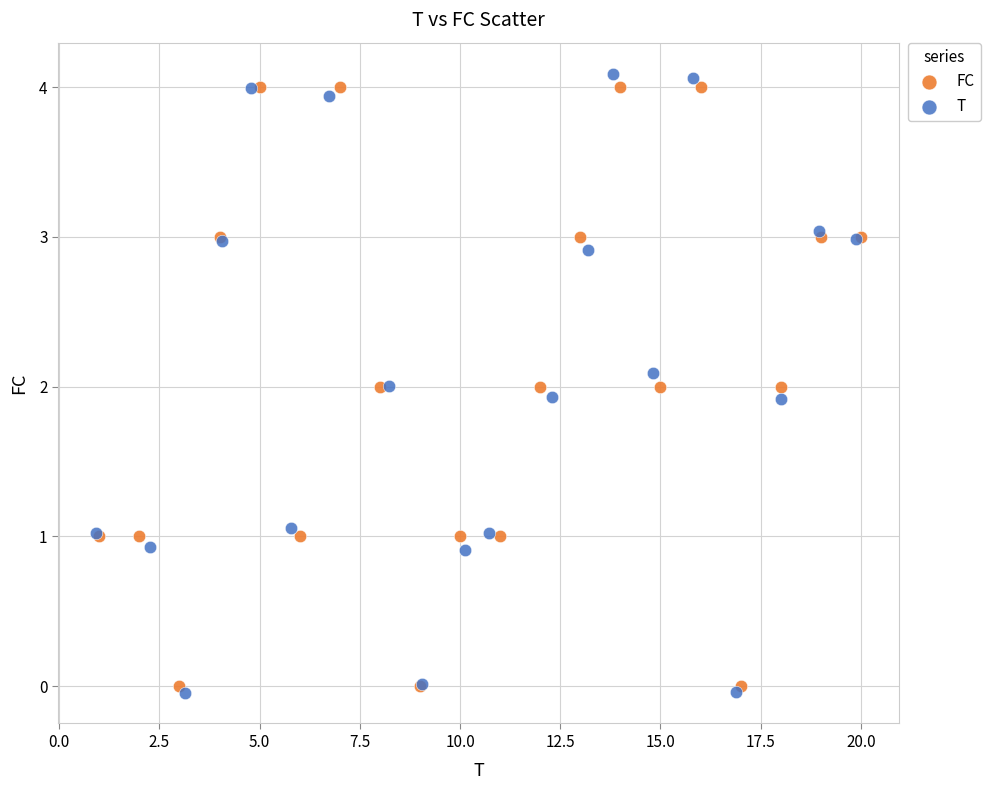

Which series contains the lowest Y value?

T